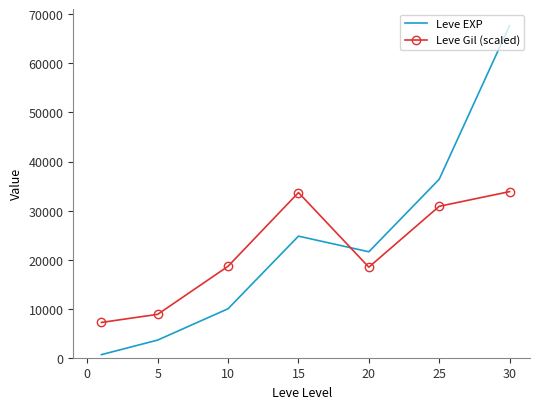

Which series has the widest spread of values?

Leve EXP